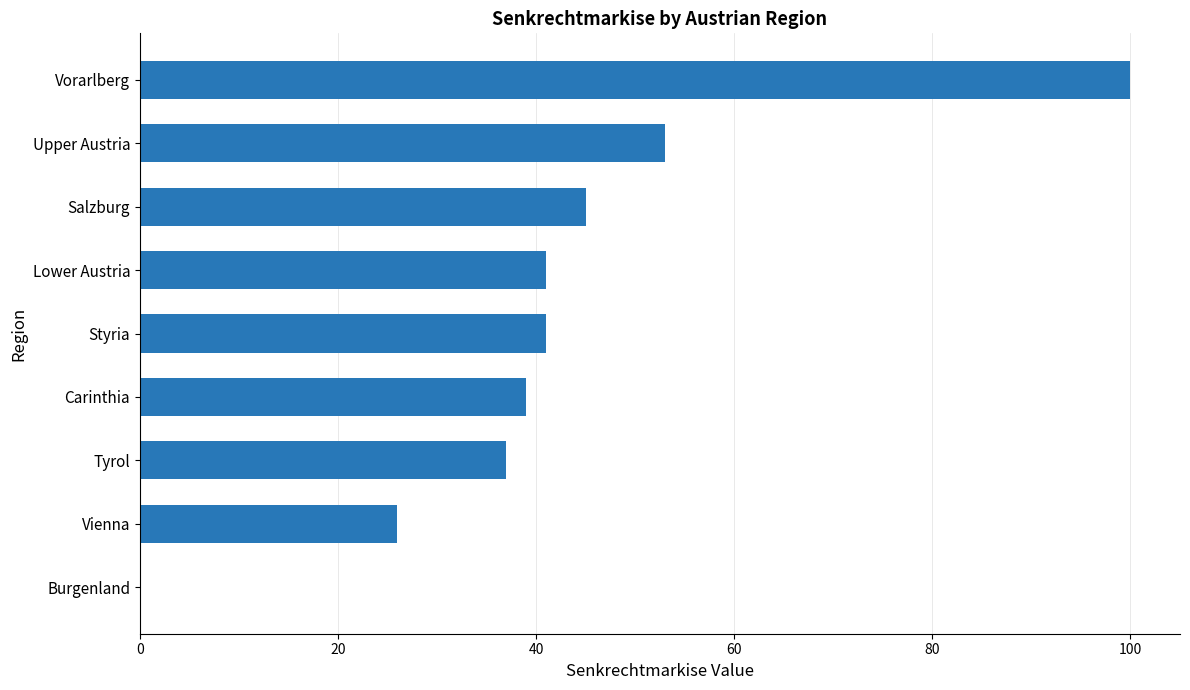

Are the bars horizontal?

Yes